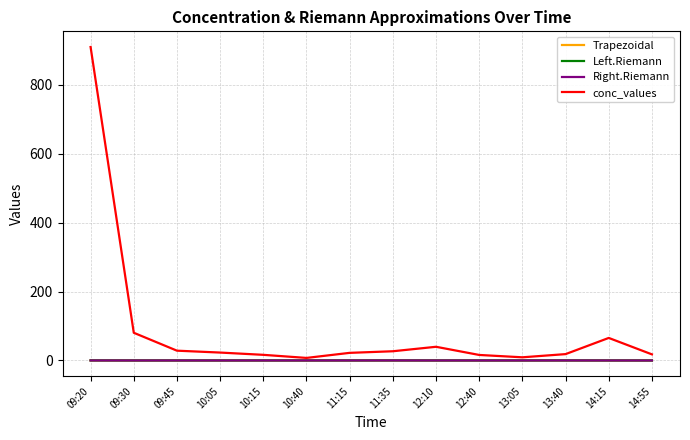

Is the value of Trapezoidal at 09:45 greater than the value of conc_values at 11:15?

No